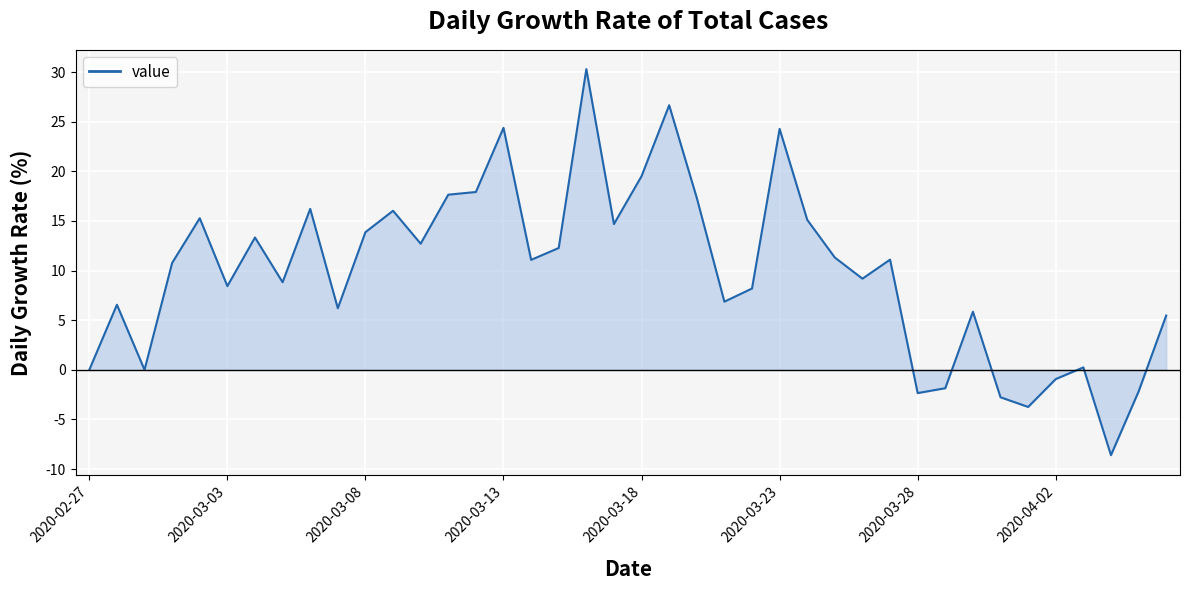

How many interior local valleys (lower than both neighbors) does the data have?

12